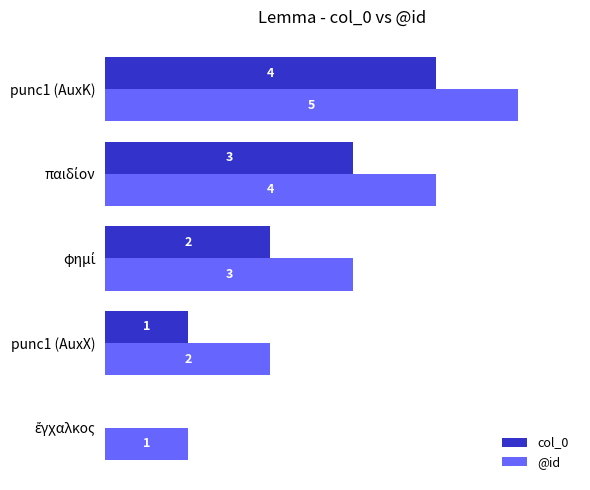

How many col_0 values are between 1 and 3?

3